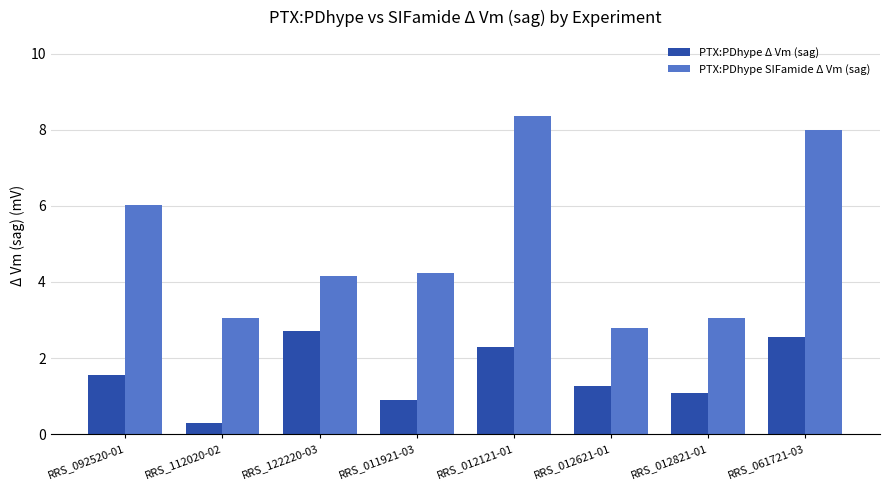

What is the maximum value shown in the chart?

8.4